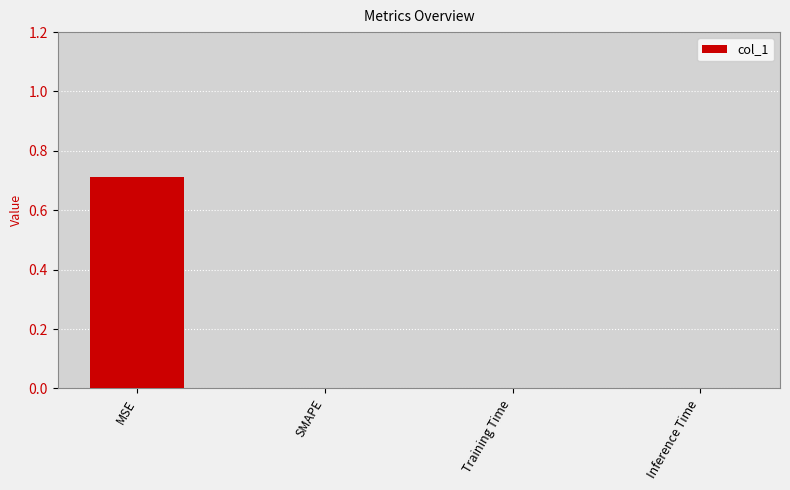

How many data points does each series have?

4